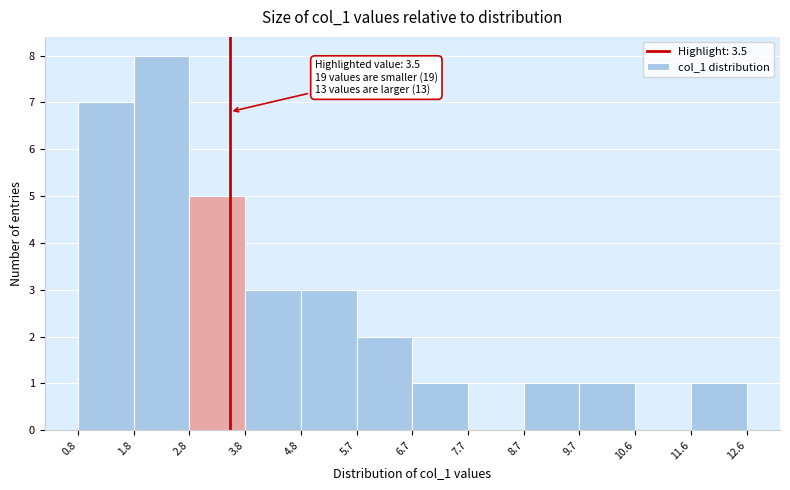

Which range on the x-axis has the tallest bar?

1.8 to 2.8